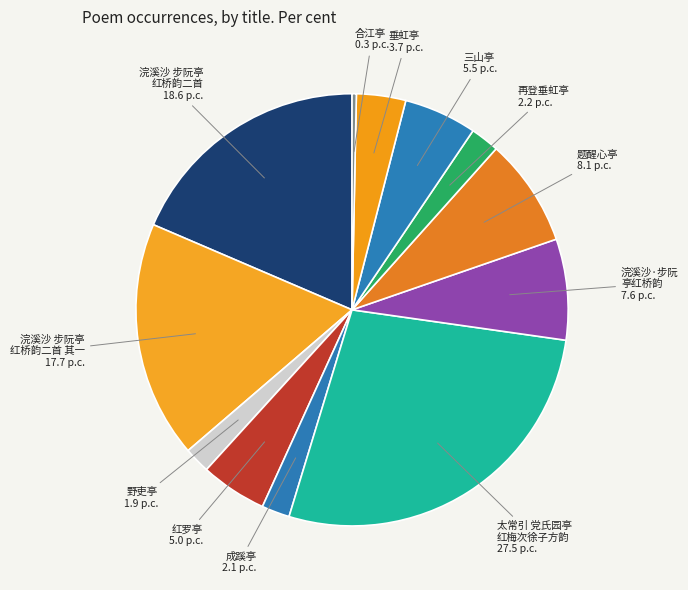

To the nearest percent, what is the average slice percentage?

8%